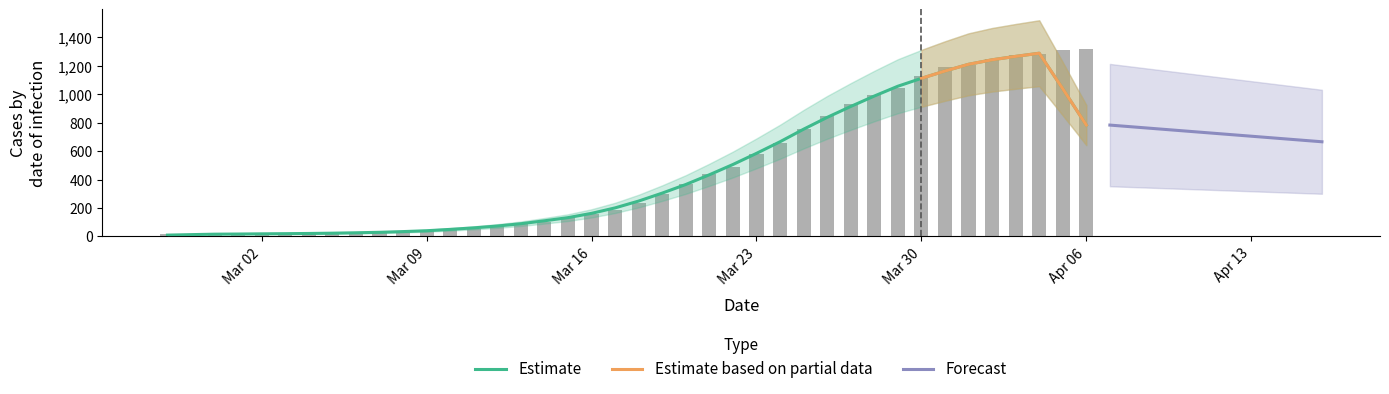

Where is the data nearest to the value 666?

2020-03-24